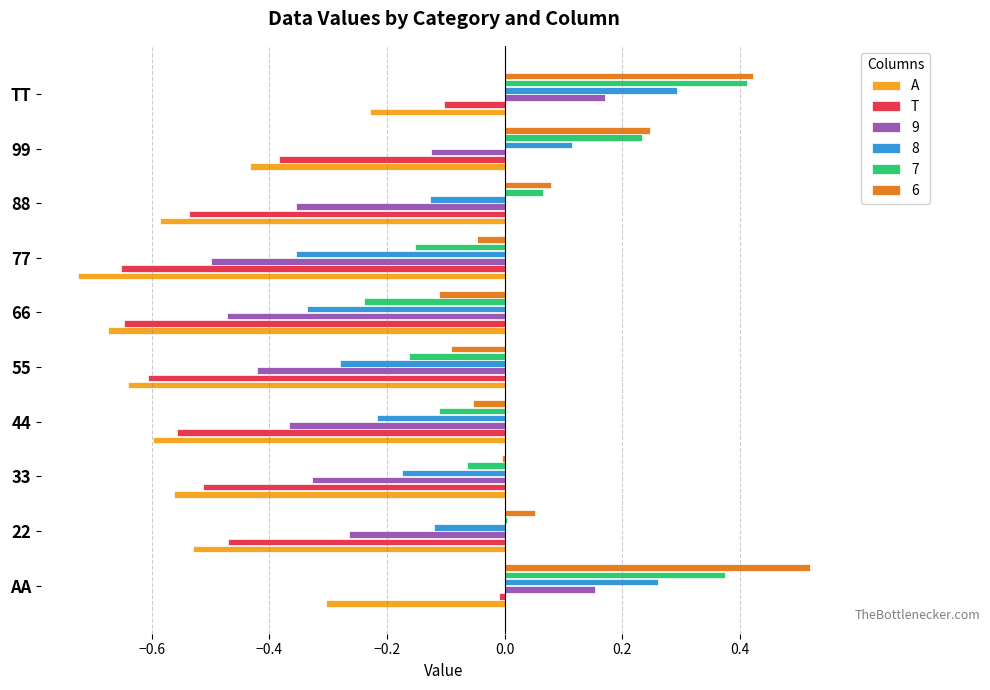

Between 55 and TT, which series saw the biggest shift?

9